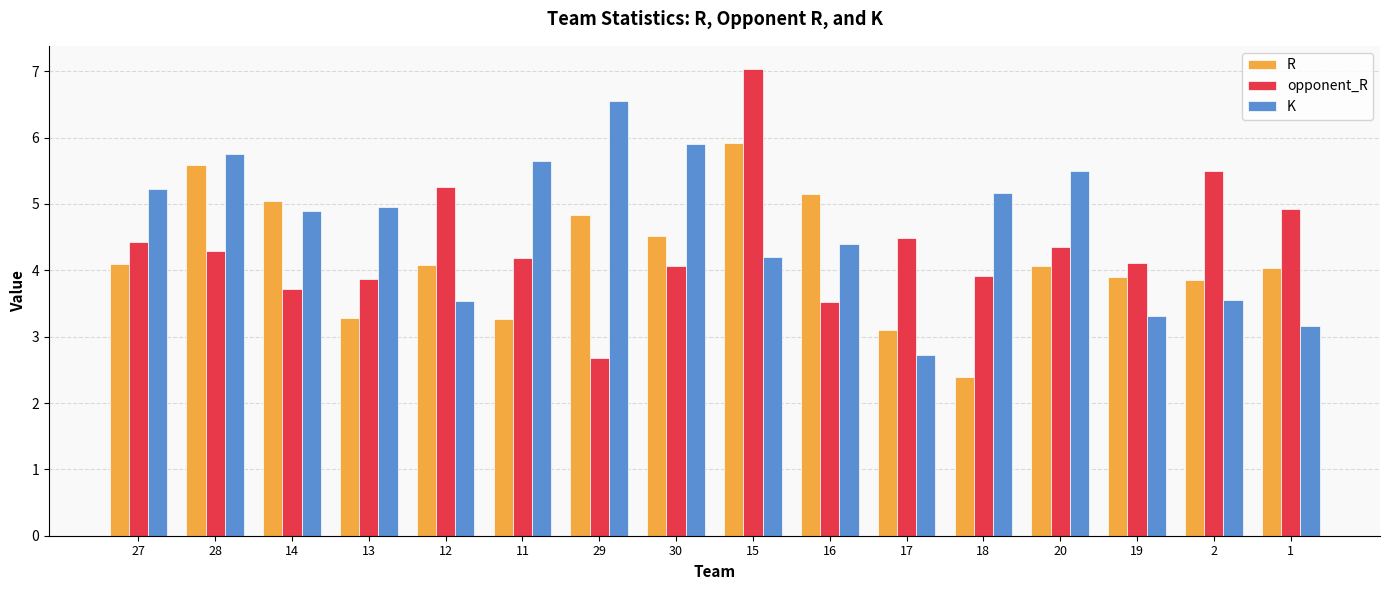

What is the highest value of the R series?

5.9